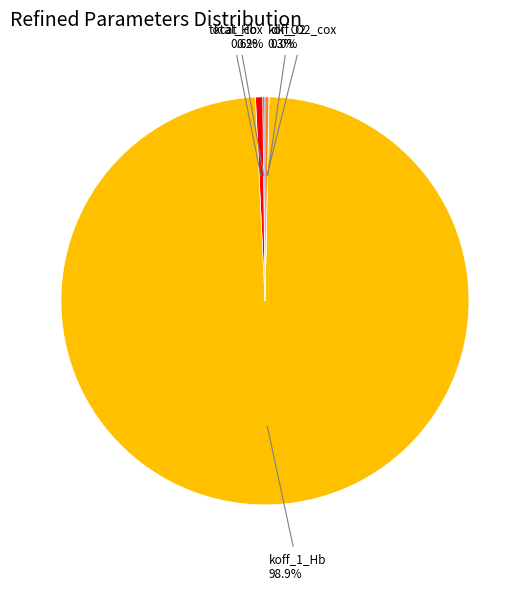

Is there a majority slice in this chart?

Yes